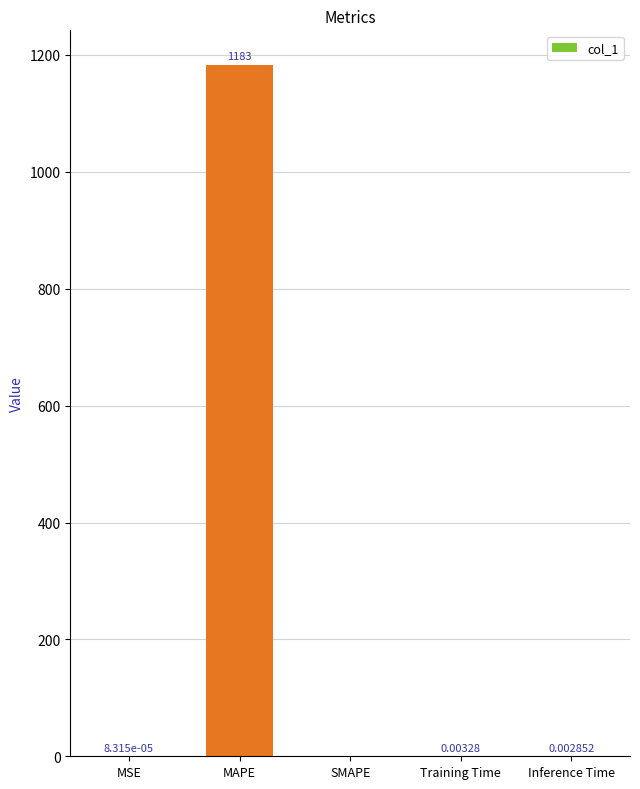

How many values exceed 0?

4